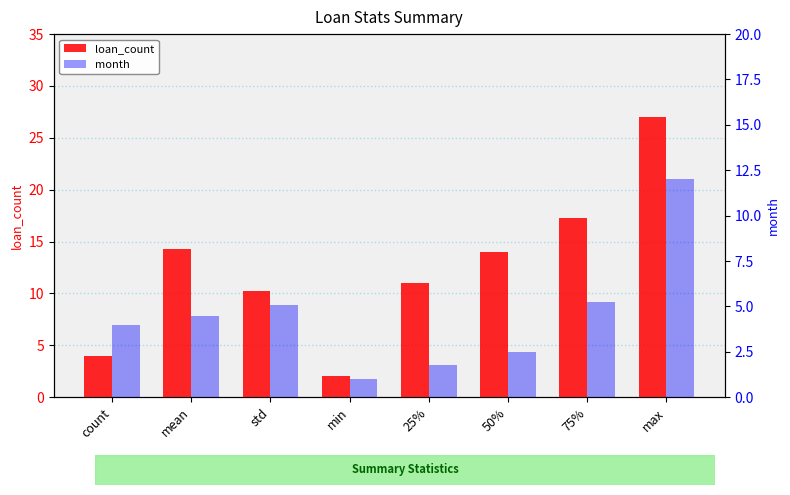

How many bars are there in each group?

2